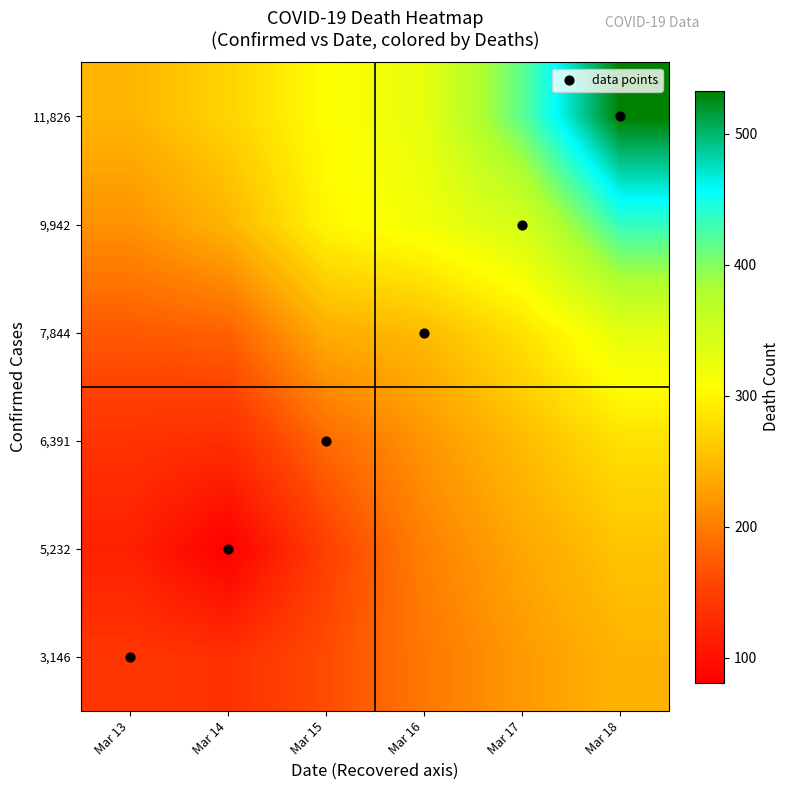

Which category has the highest value across all series?

Mar 18